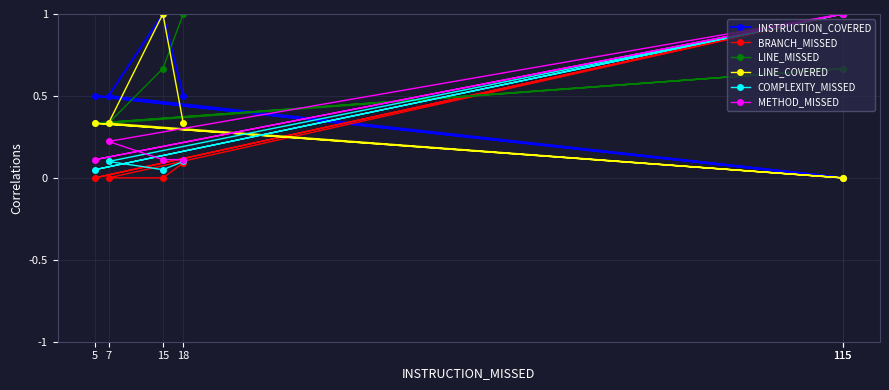

List the series in order of their peak value, highest first.

INSTRUCTION_COVERED, BRANCH_MISSED, LINE_MISSED, LINE_COVERED, COMPLEXITY_MISSED, METHOD_MISSED